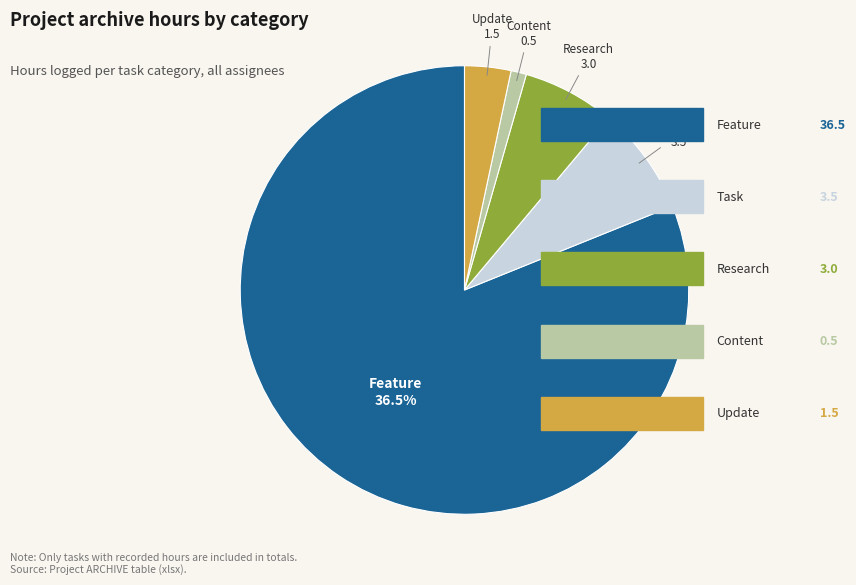

What percentage do Research and Update together represent?

10.0%